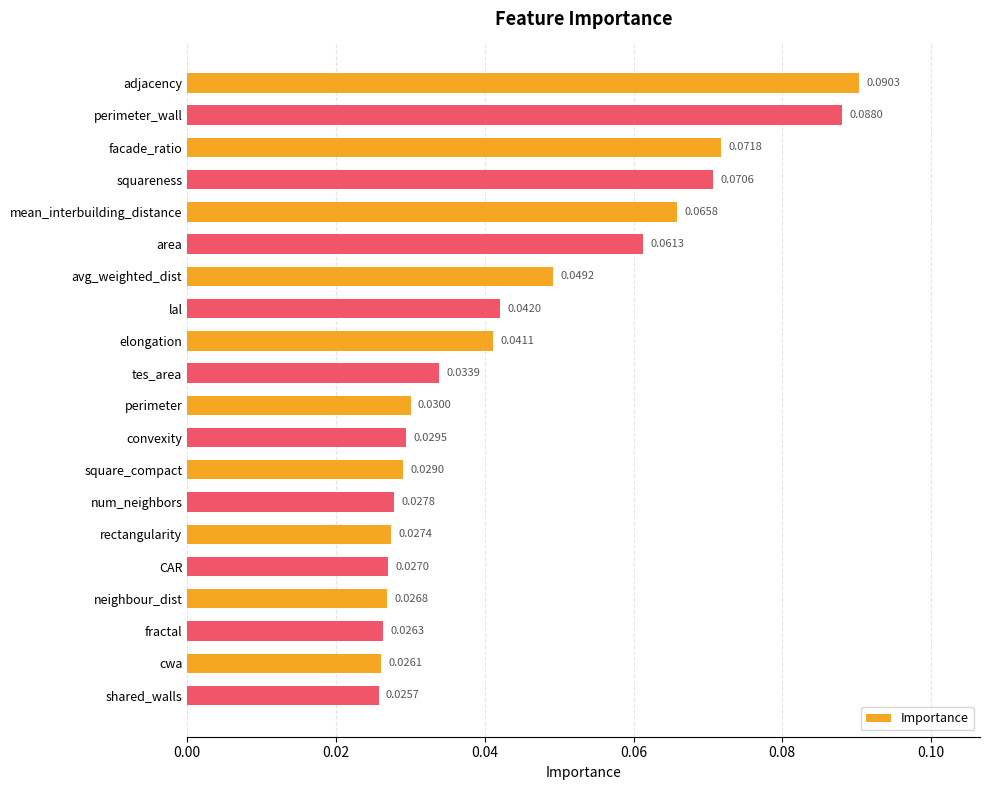

List the labels in order of value, largest first.

adjacency, perimeter_wall, facade_ratio, squareness, mean_interbuilding_distance, area, avg_weighted_dist, lal, elongation, tes_area, perimeter, convexity, square_compact, num_neighbors, rectangularity, CAR, neighbour_dist, fractal, cwa, shared_walls